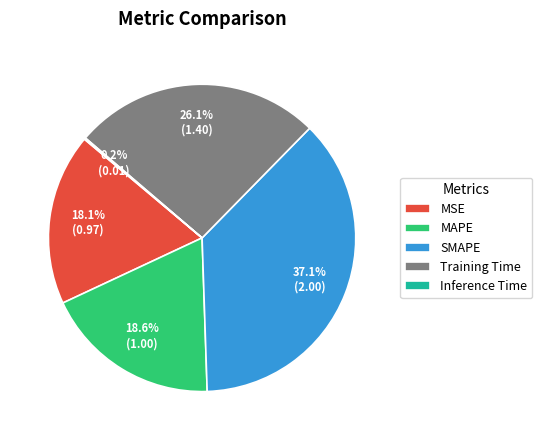

What percentage is NOT represented by MSE?

81.9%